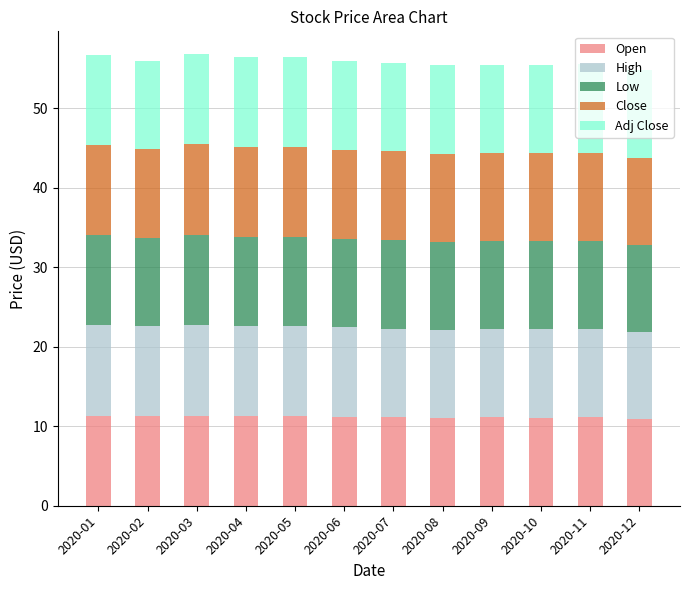

What is the total value across all series at 2020-03?

56.8